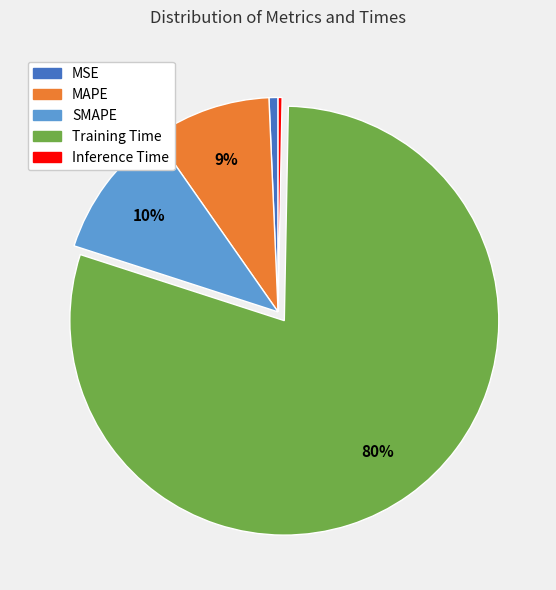

How many slices are in this pie chart?

5